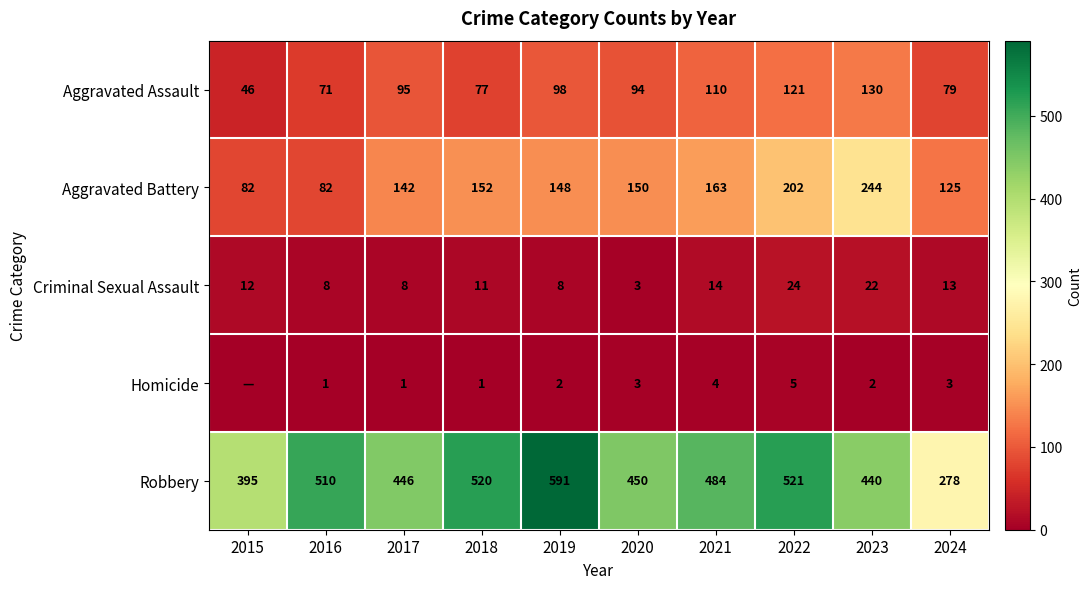

What is the difference between the maximum and minimum values in the Aggravated Battery series?

162